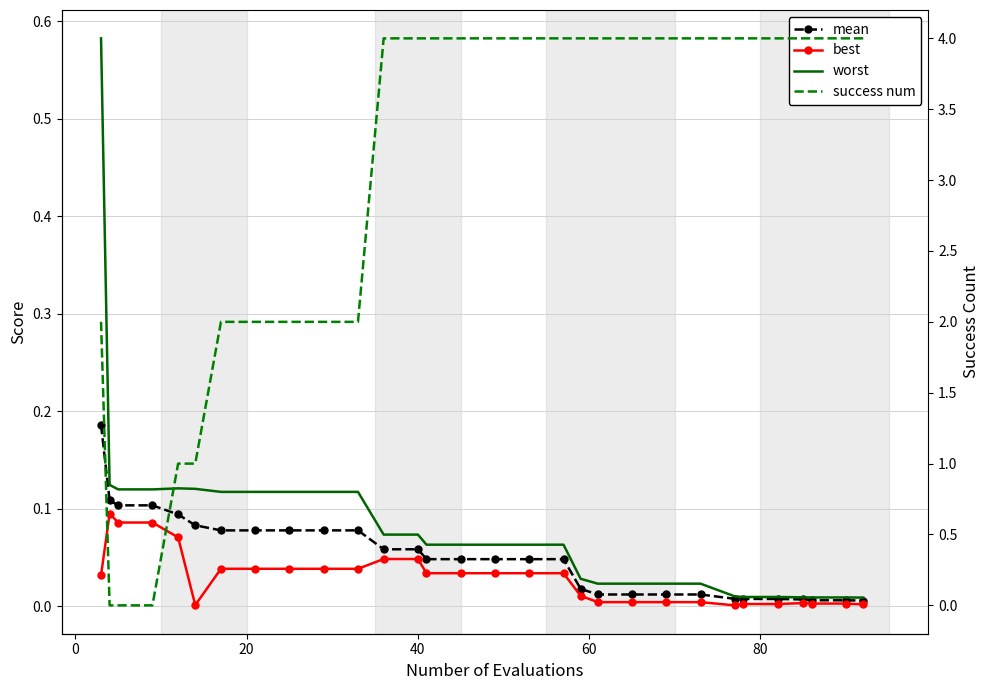

What is the difference between the maximum and second lowest values in the best series?

0.1